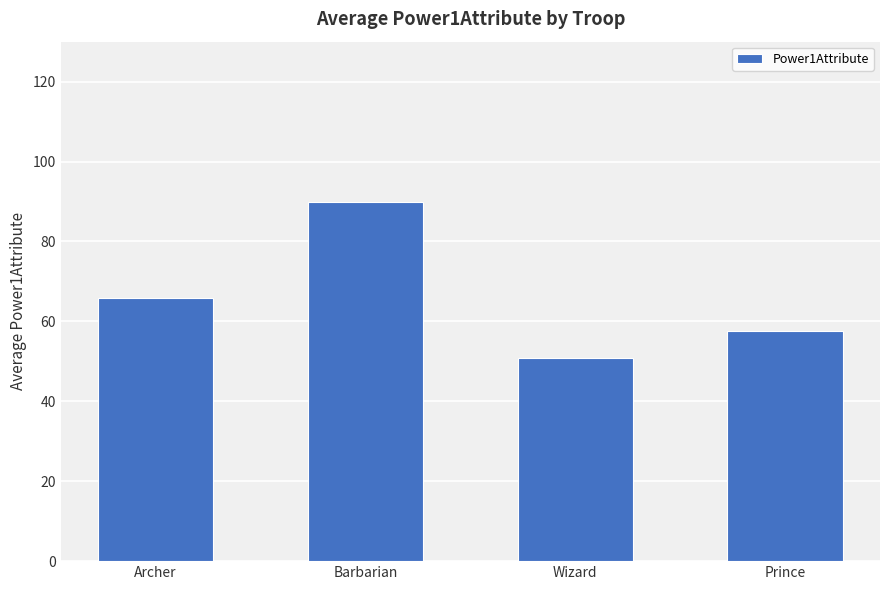

The chart shows a value of 90.0 at Barbarian. True or false?

True